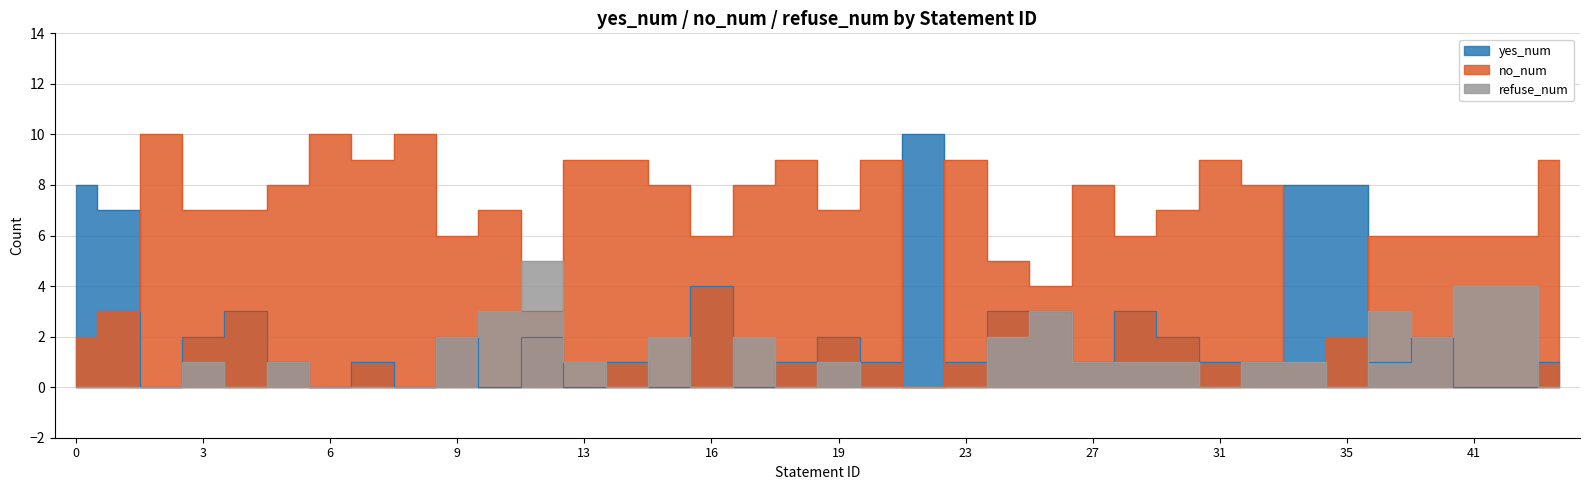

What is the difference between the maximum and second lowest values in the refuse_num series?

5